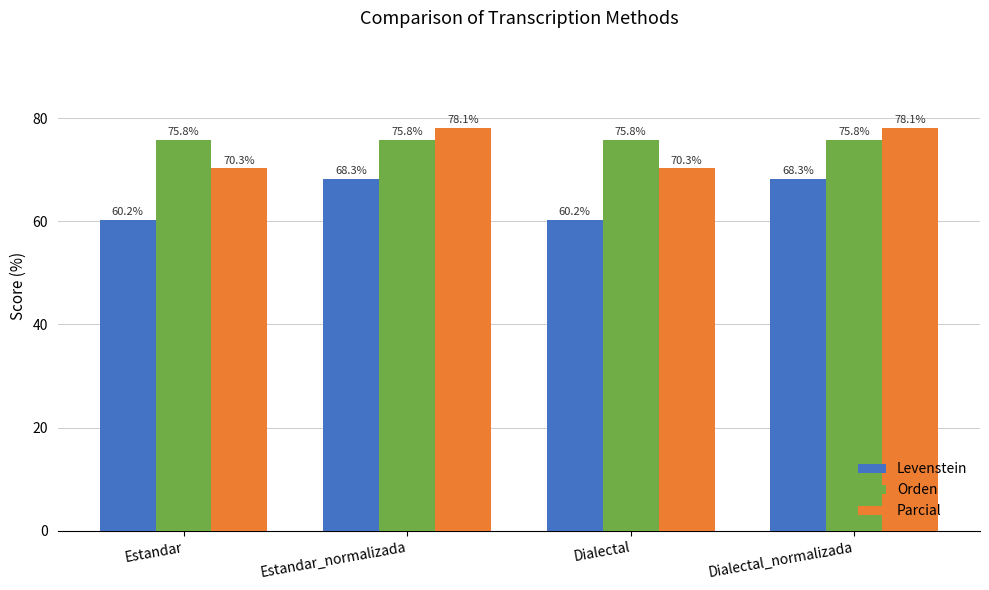

What position from the left is Estandar_normalizada?

2